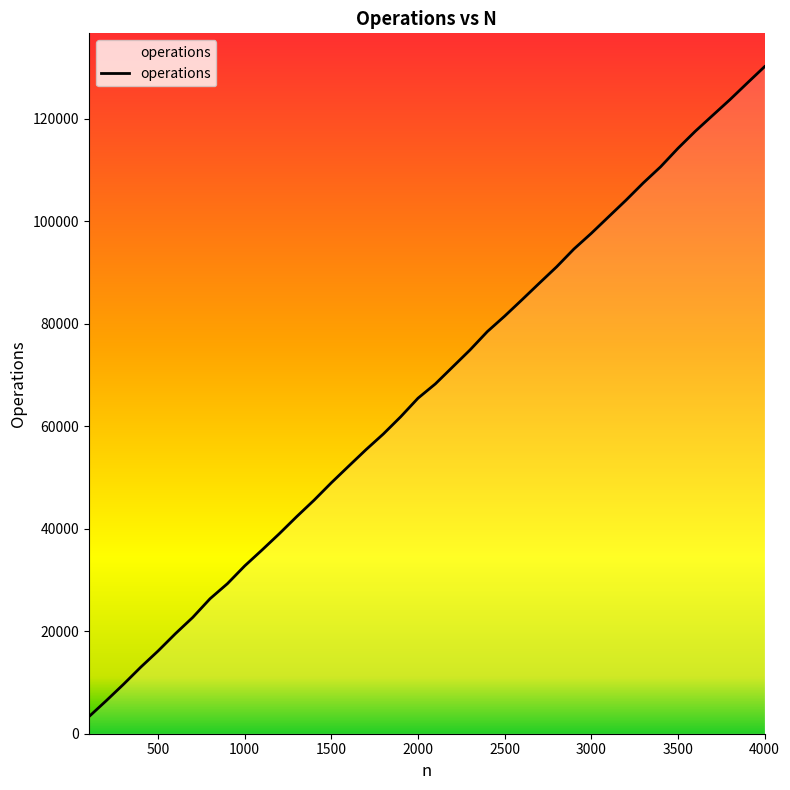

What is the minimum value shown in the chart?

3296